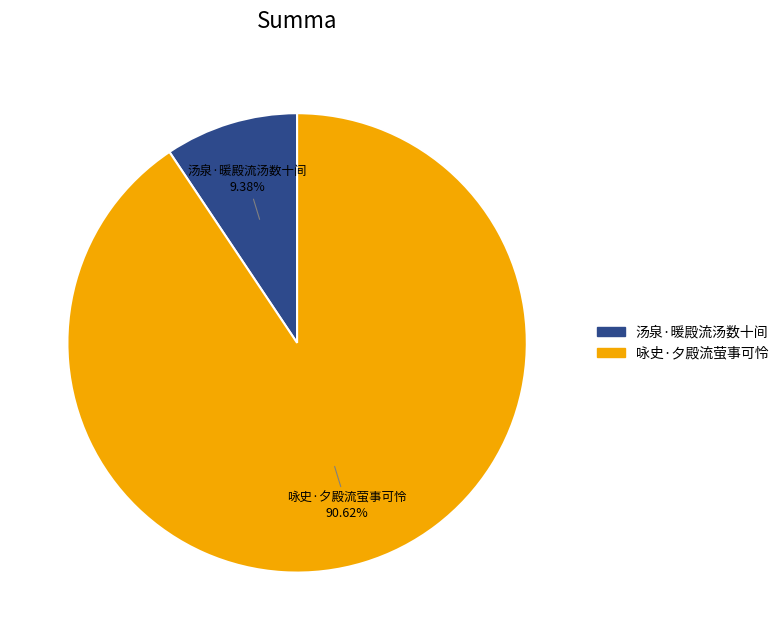

Is there any slice that represents more than half of the pie?

Yes